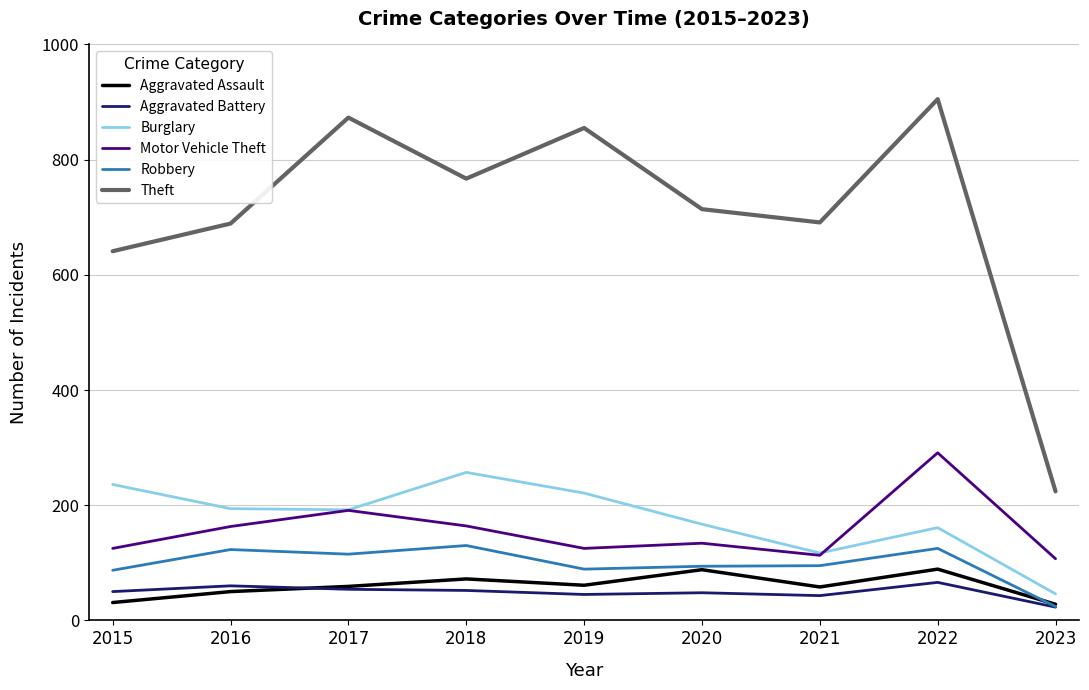

What is the difference between the maximum and second lowest values in the Robbery series?

43